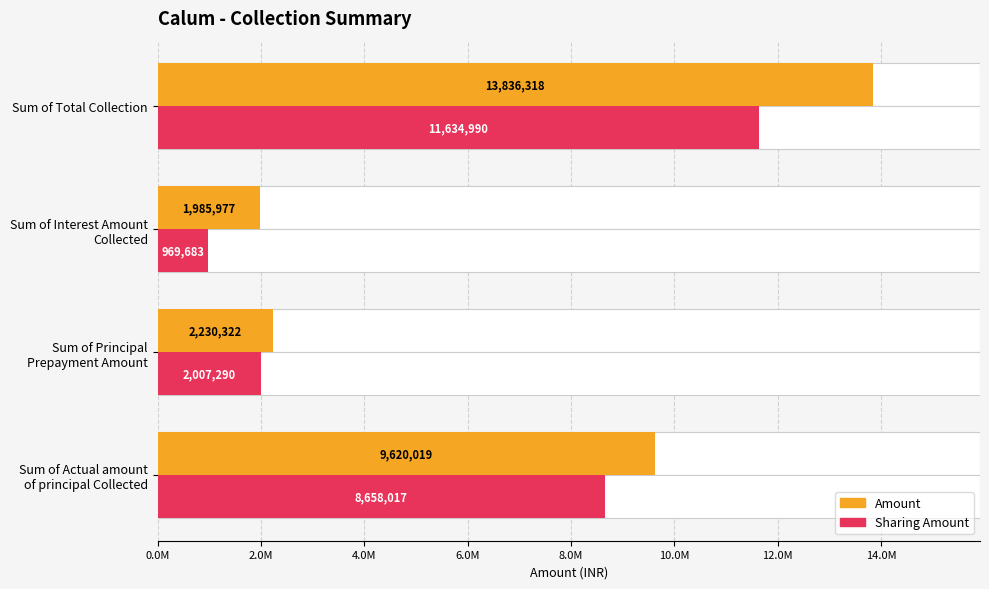

What is the value of the Amount bar at the 3rd from the left?

1985976.7